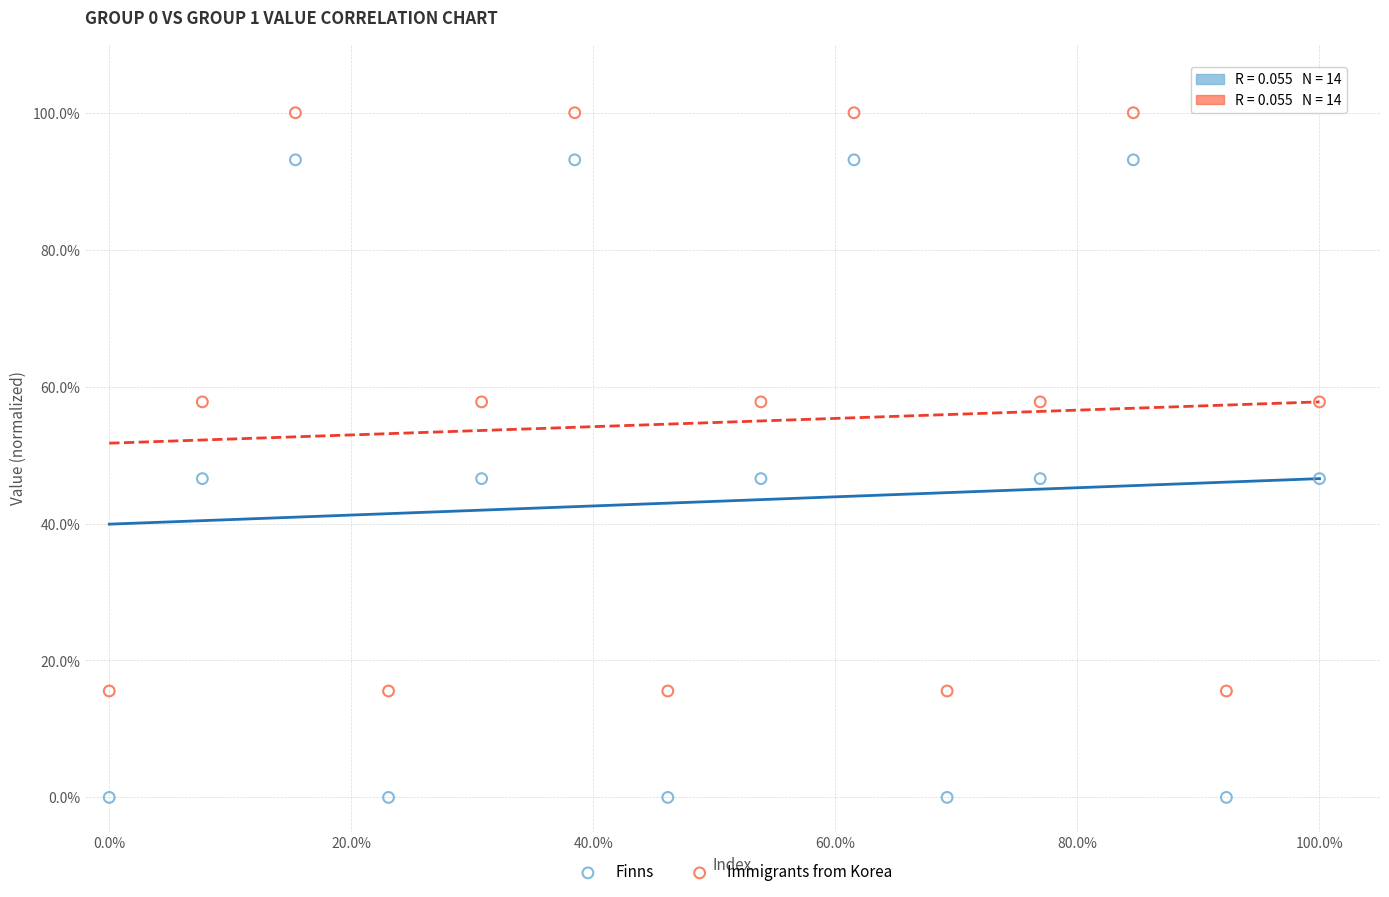

Which series has the widest spread of Y values?

Finns